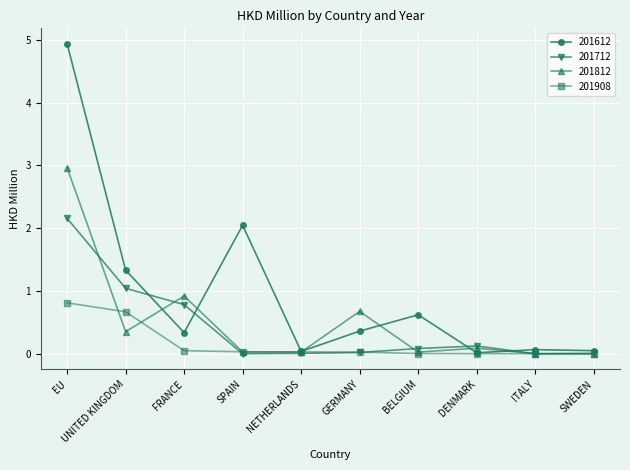

What is the total value across all series at EU?

10.9